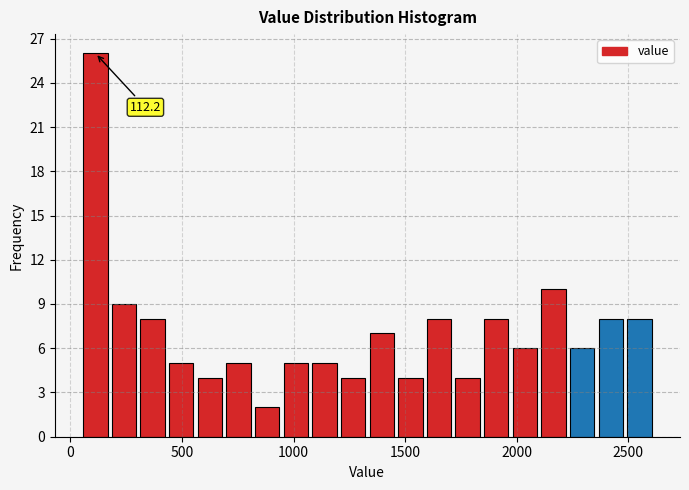

Around what value on the x-axis is the tallest bar? Give the approximate position of its centre, as read against the axis.

100